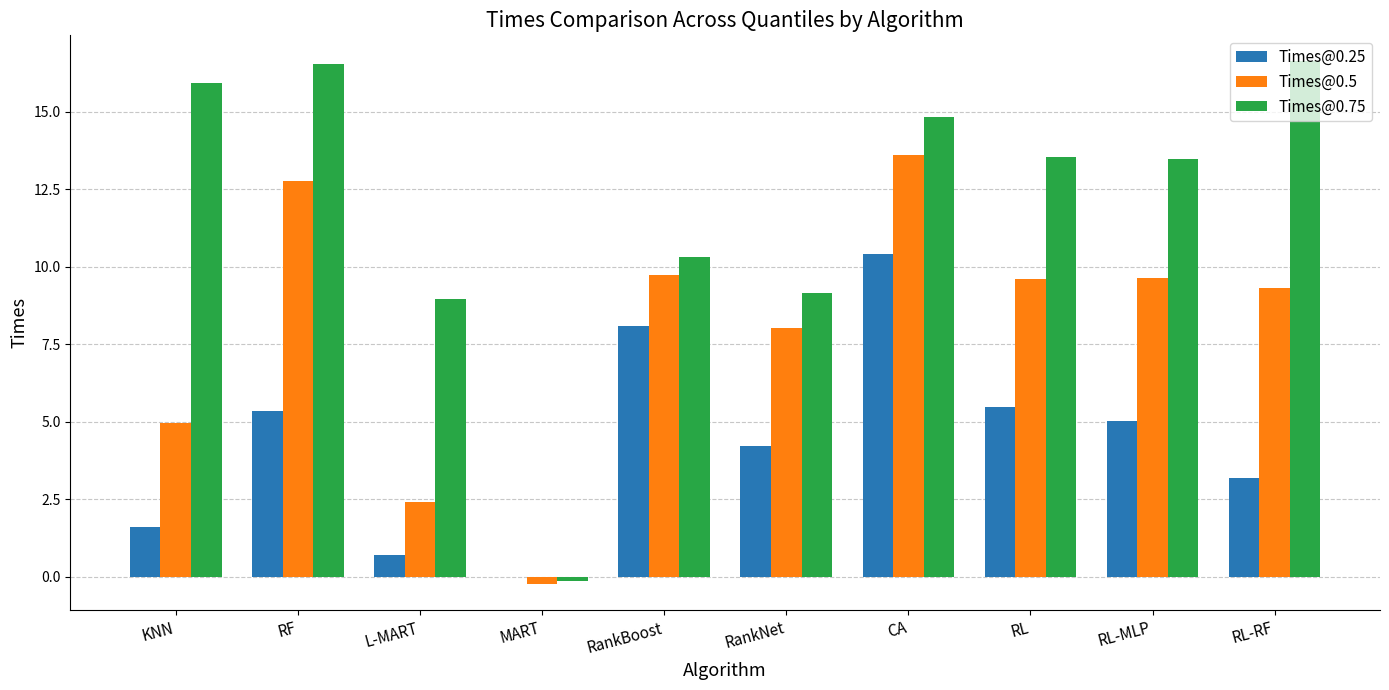

At which label does Times@0.5 first exceed 9?

RF